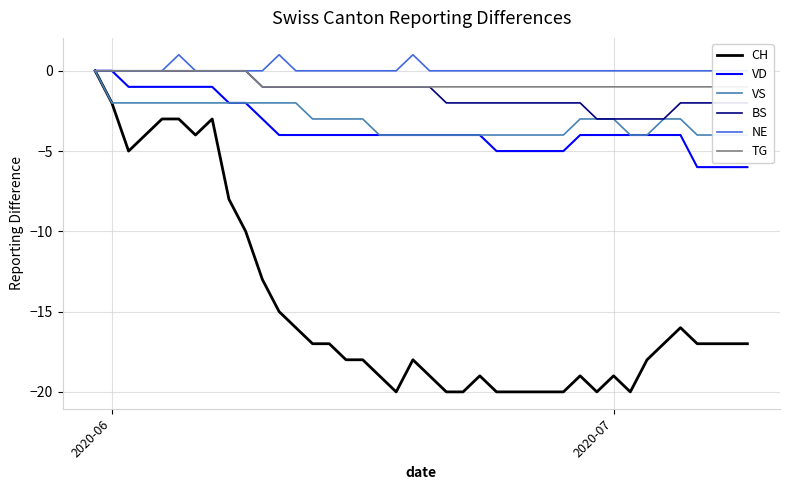

How many distinct data groups are displayed?

6